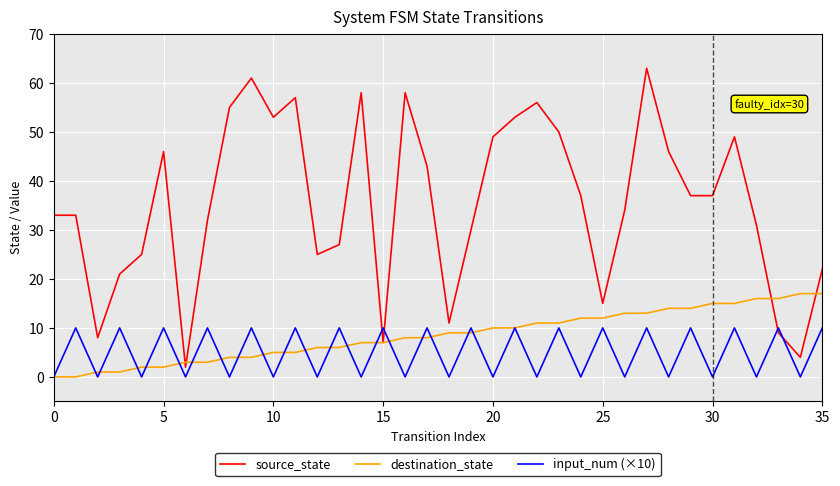

Is this an area chart (filled region under the line)?

No